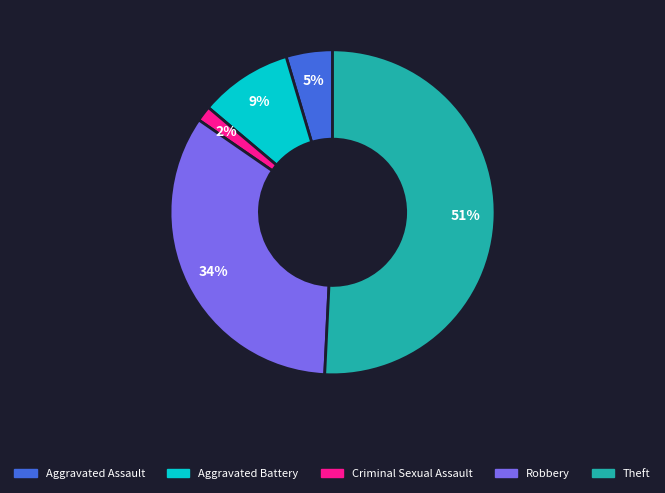

How many segments does this pie chart have?

5